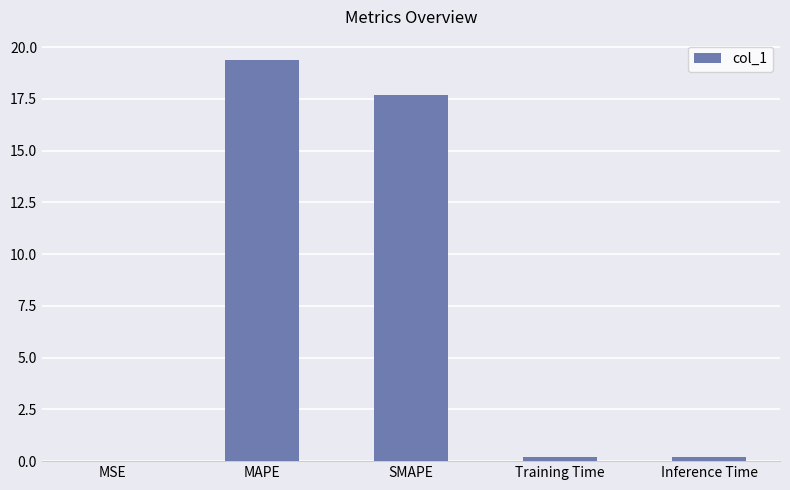

True or false: the data shows 25.2 at SMAPE.

False